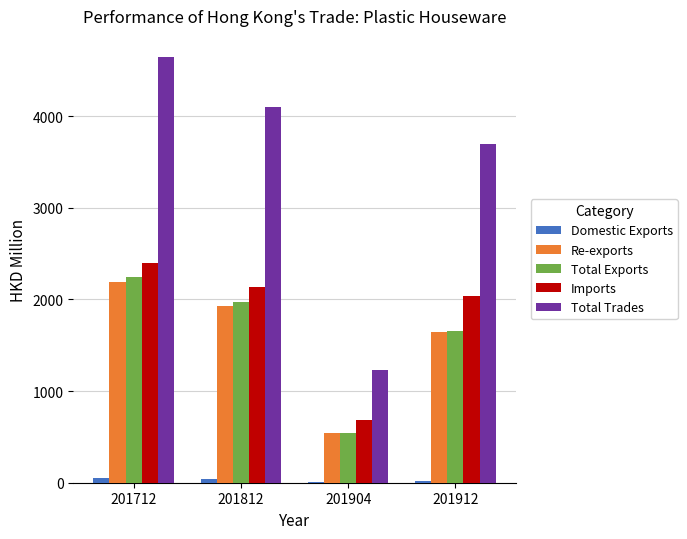

What is the difference between the Total Exports values at 201812 and 201904?

1424.9